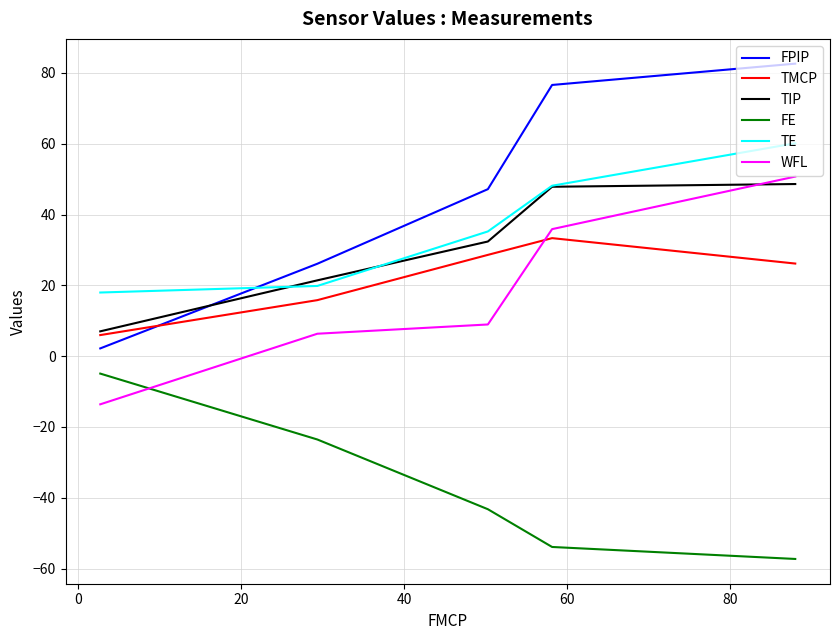

Which series has the widest spread of values?

FPIP